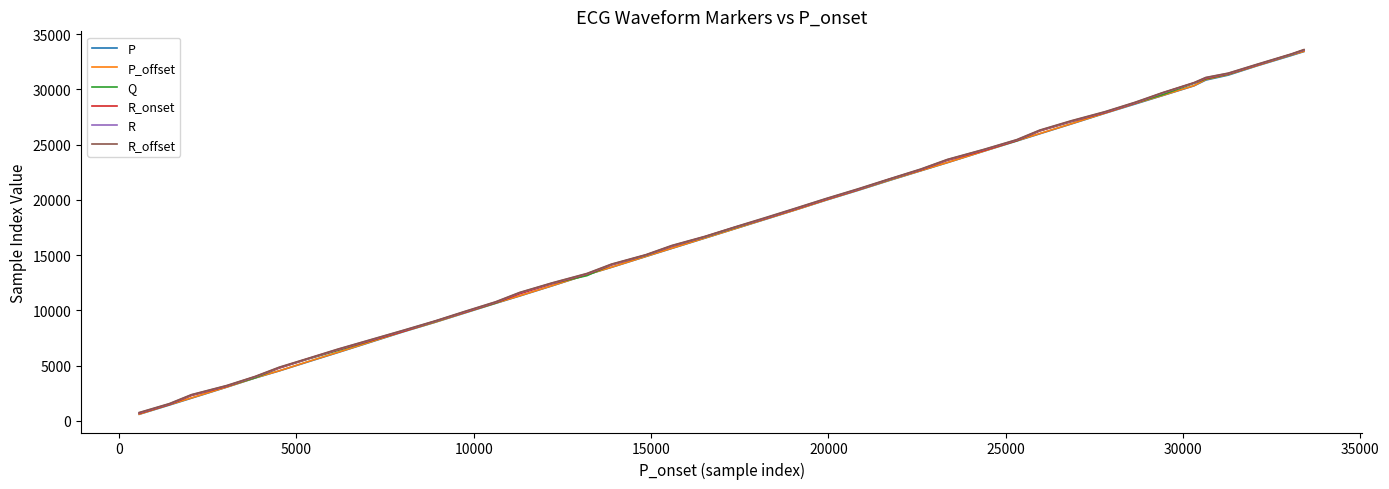

How many series are shown in this chart?

6